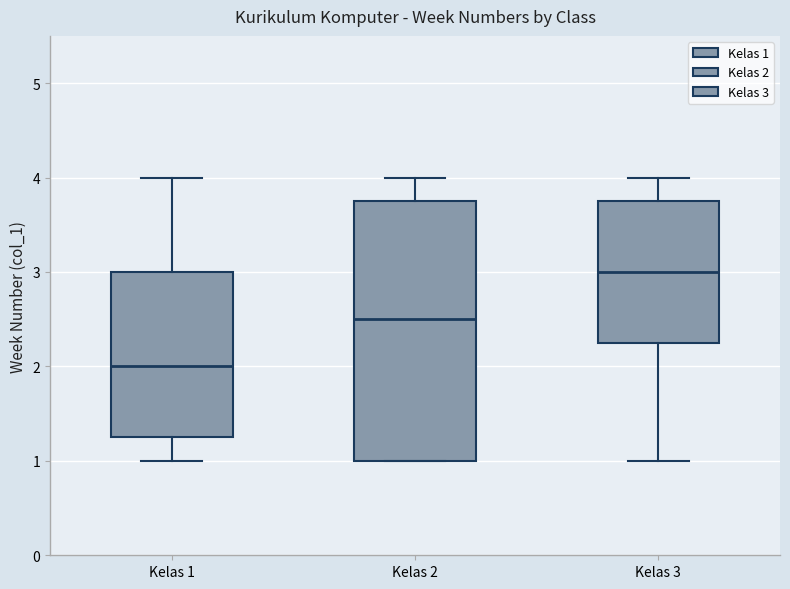

Where is the lower edge of the box for Kelas 2 on the y-axis? The values are not printed on the chart, so give them approximately, as read against the axis.

1.0